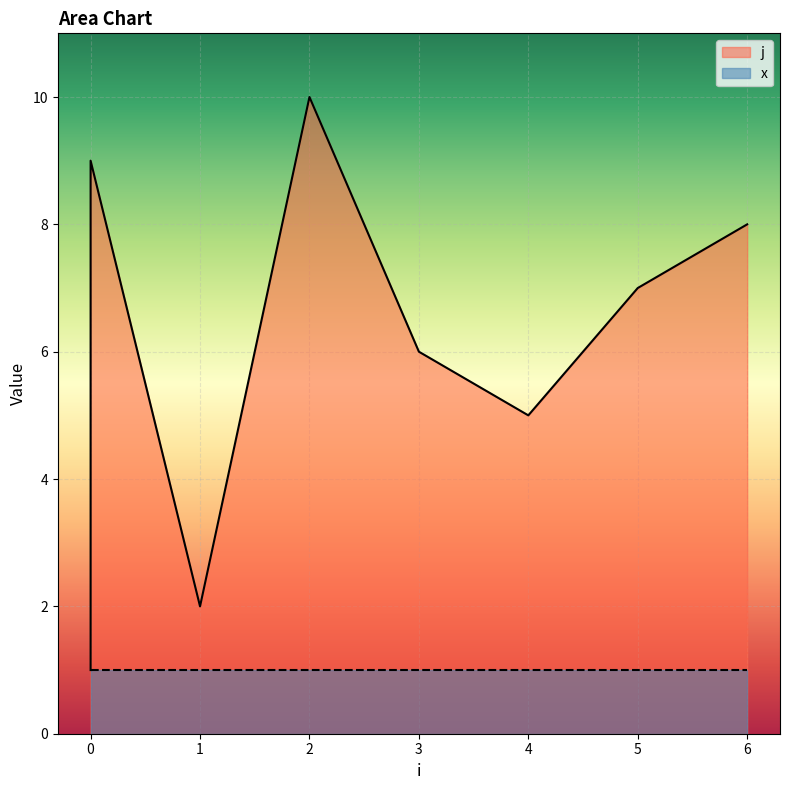

At which category does the chart reach its peak across all series?

2